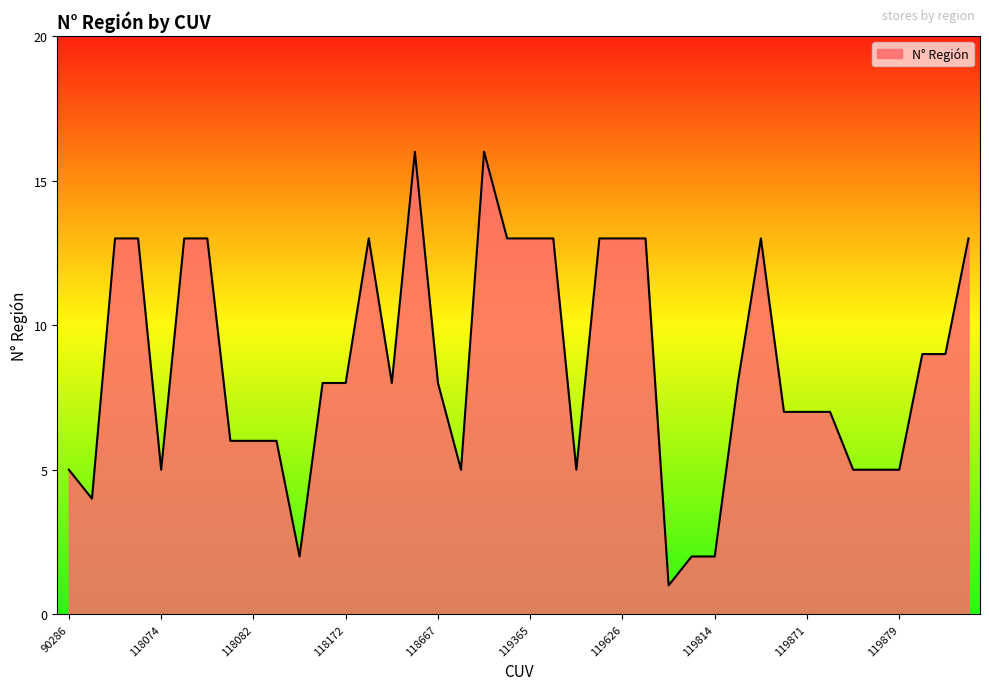

What is the greatest value displayed?

16